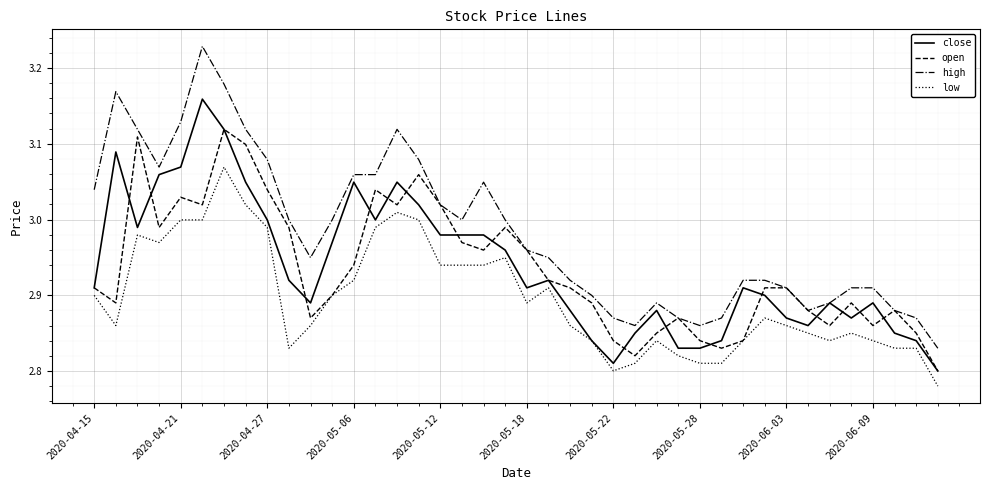

True or false: high and low intersect in this chart.

False